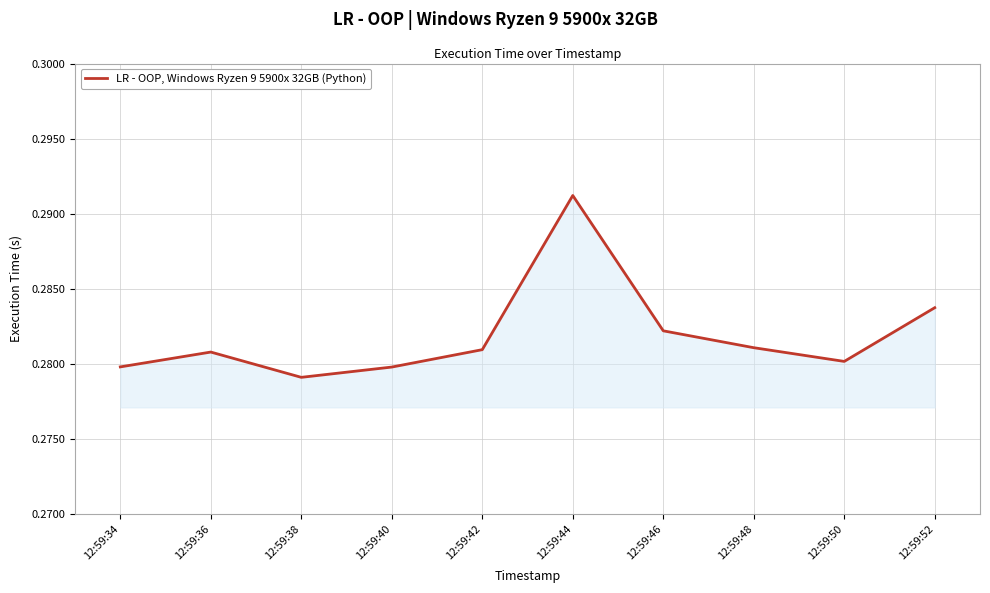

Does the chart have visible grid lines?

Yes